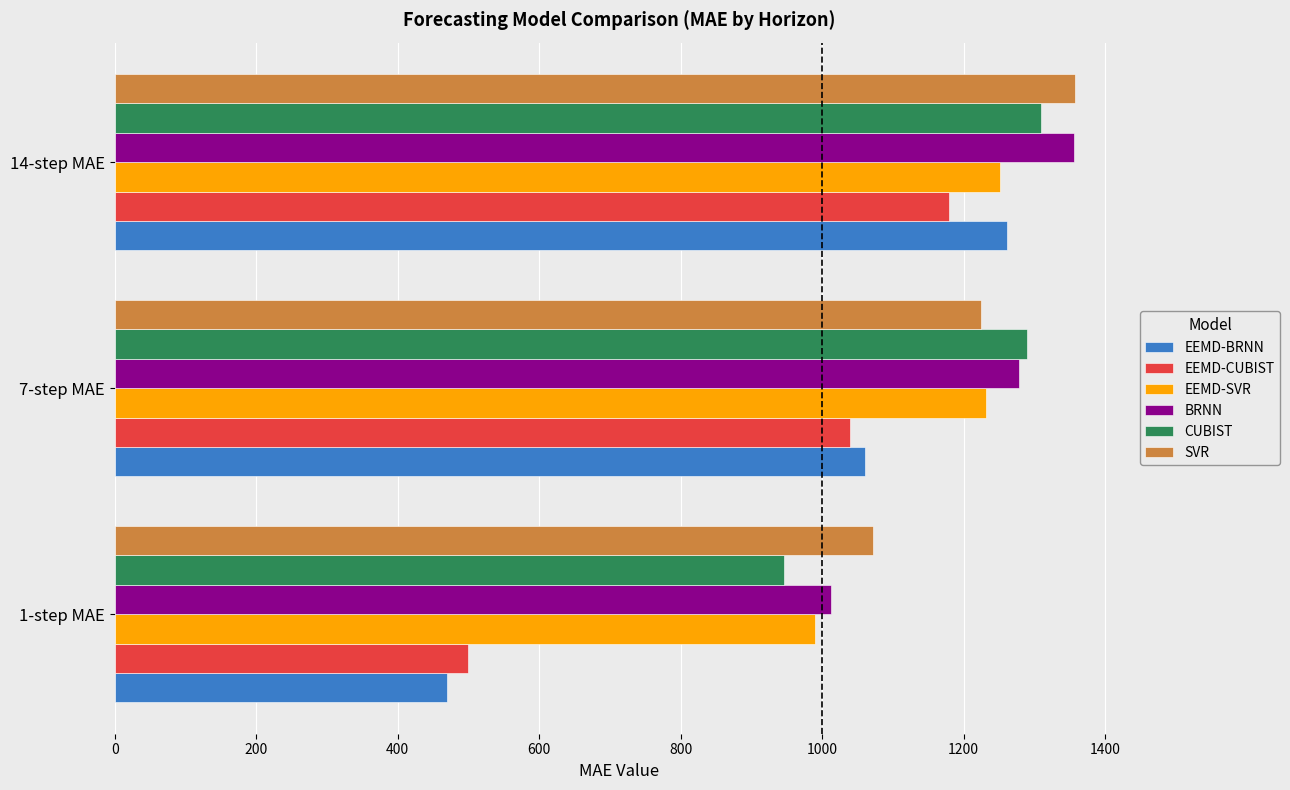

What is the maximum value shown in the chart?

1357.2